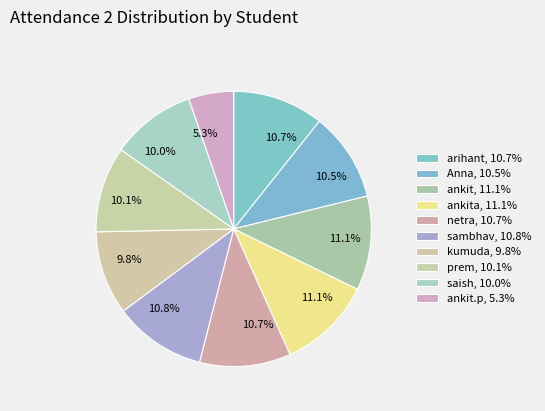

Count the number of slices in the pie.

10